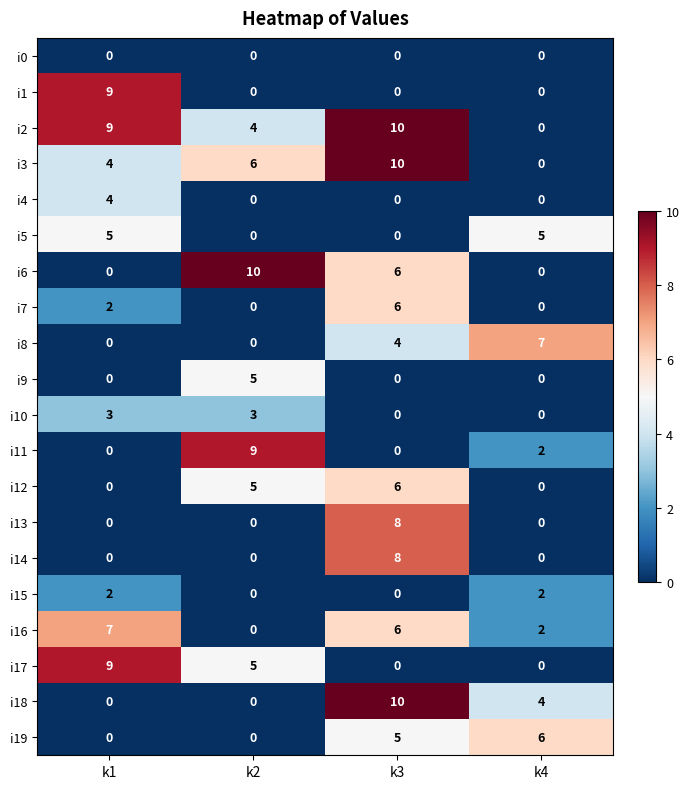

True or false: i15 has a value of 0 at k2.

True